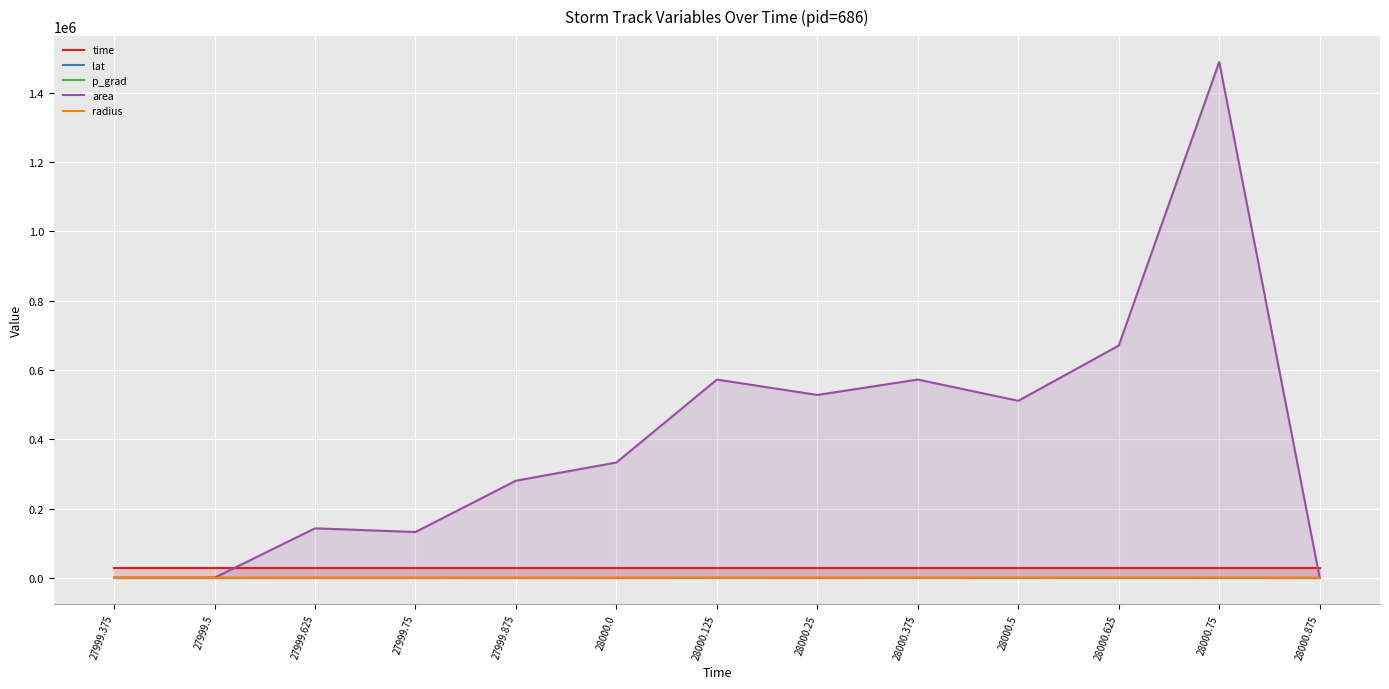

What is the difference between the highest and lowest values at 28000.25?

528116.0